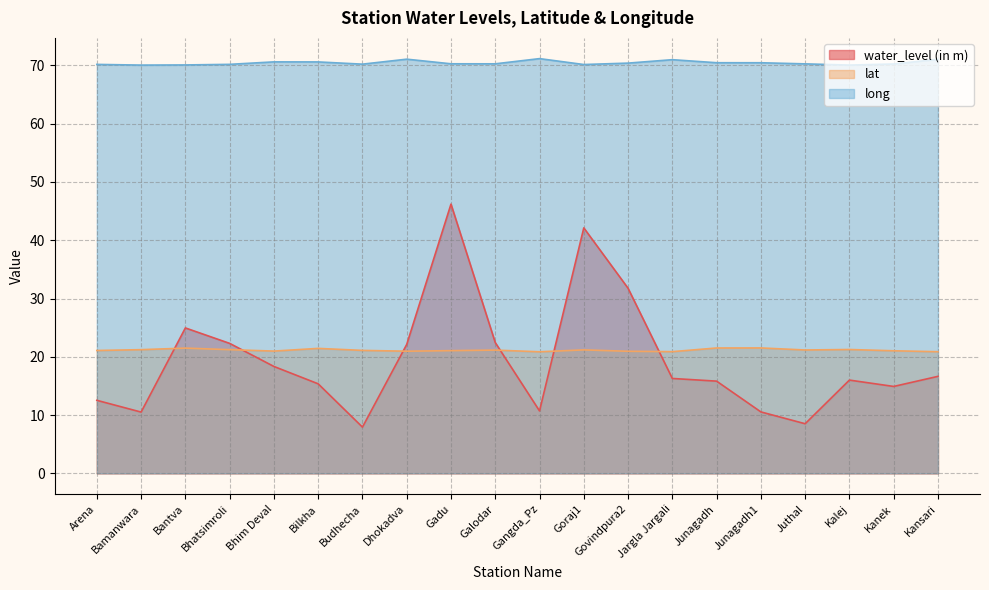

What value does the long series have at Juthal?

70.3